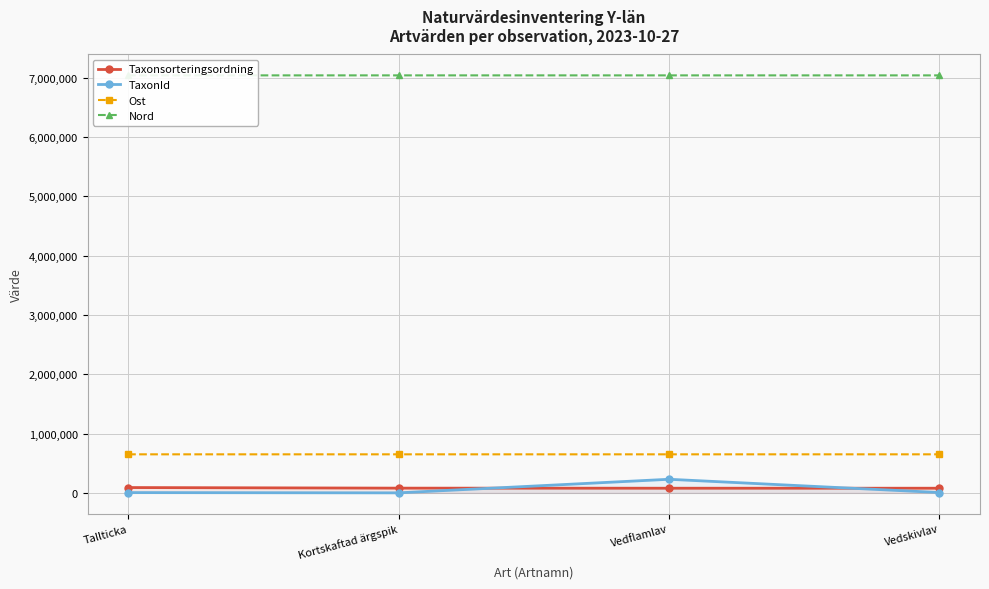

True or false: Ost and Nord cross at least once.

False